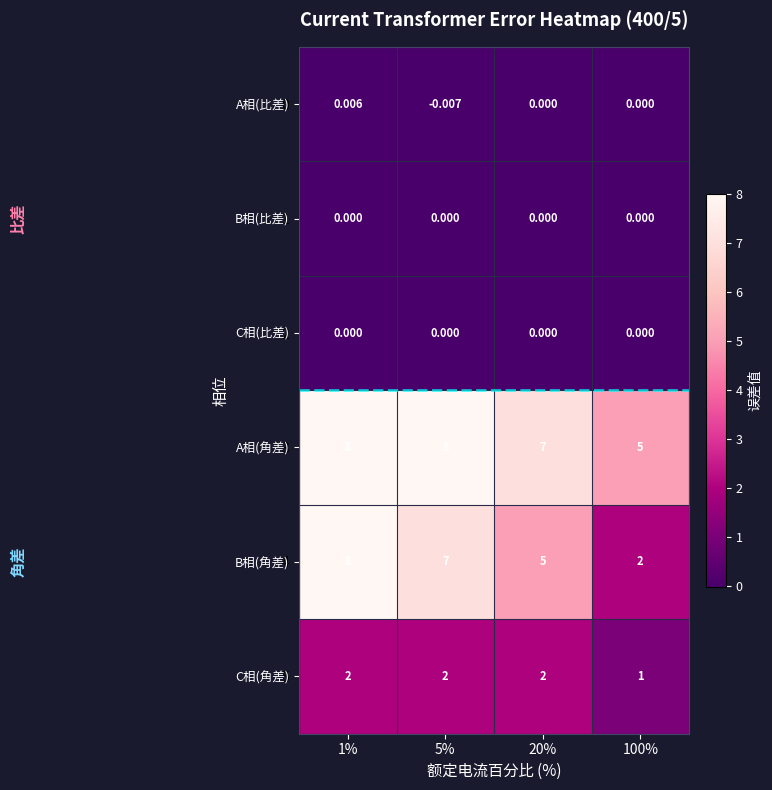

Is the value of A相(比差) at 5% greater than the value of B相(角差) at 100%?

No